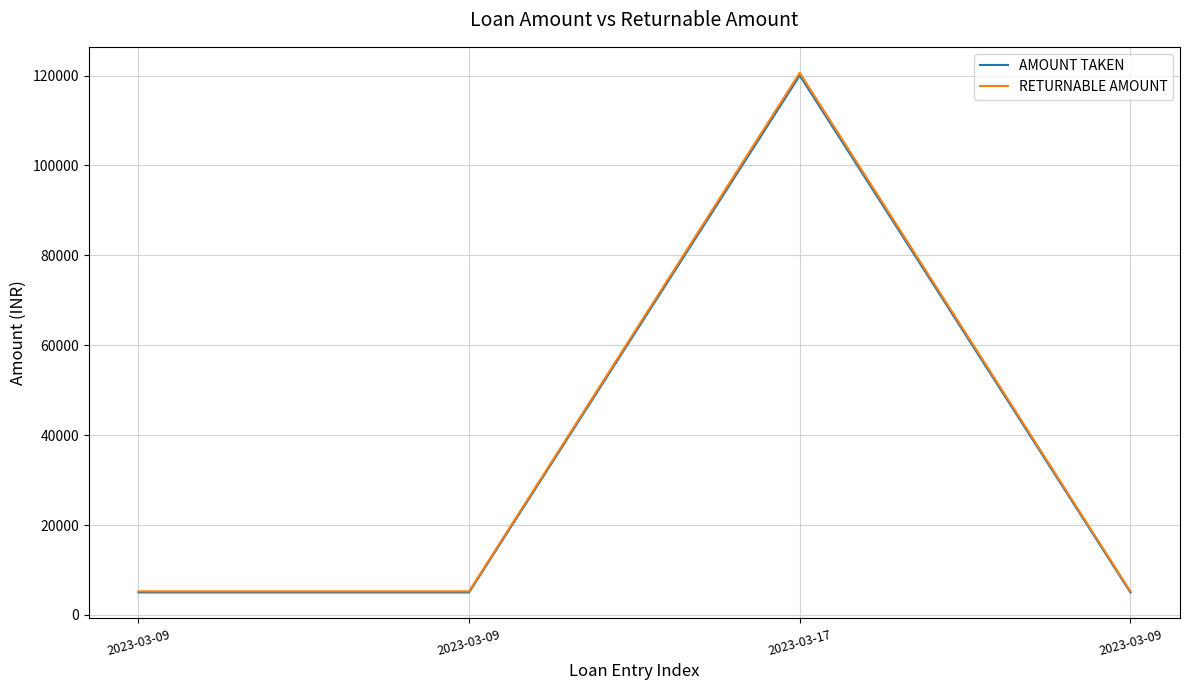

What are all the series names shown in the legend?

AMOUNT TAKEN, RETURNABLE AMOUNT